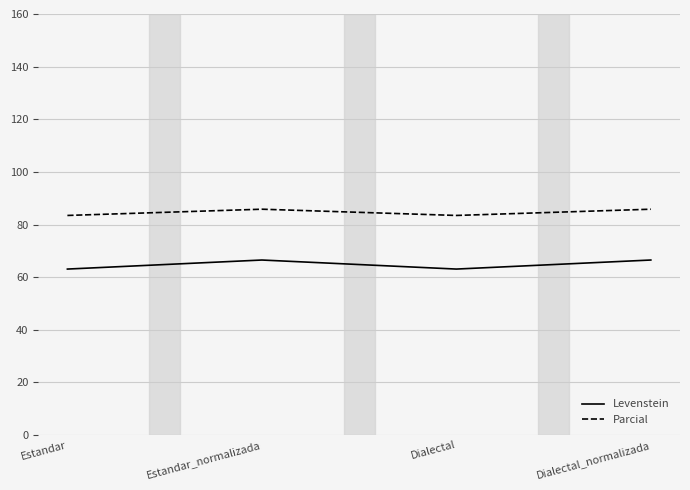

What is the difference between the highest and lowest values at Estandar_normalizada?

19.3